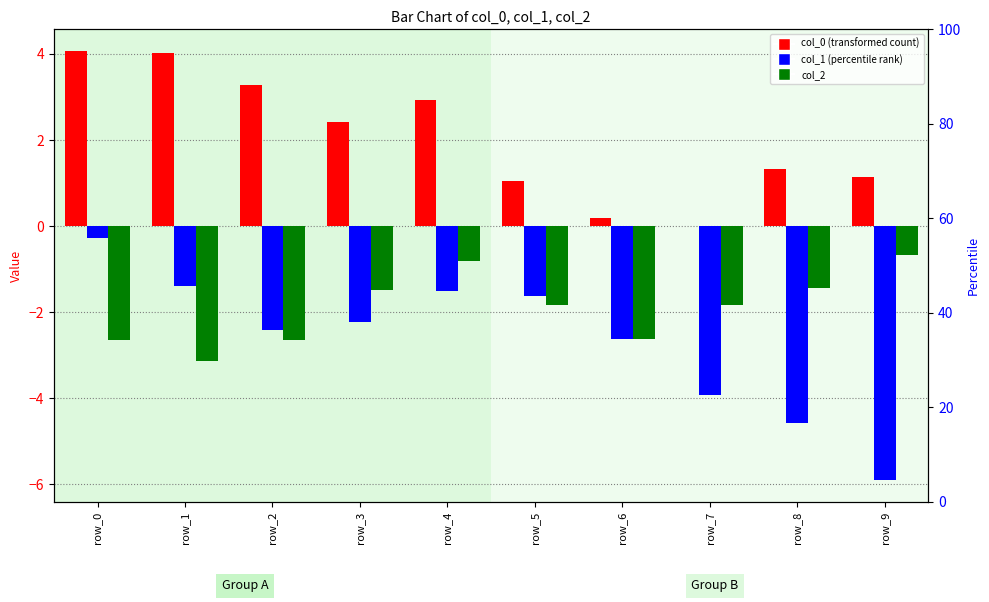

Reading left to right, what are all the values shown in this chart?

col_0: row_0=4.1	row_1=4.0	row_2=3.3	row_3=2.4	row_4=2.9	row_5=1.0	row_6=0.2	row_7=-0.0	row_8=1.3	row_9=1.2
col_1: row_0=-0.3	row_1=-1.4	row_2=-2.4	row_3=-2.2	row_4=-1.5	row_5=-1.6	row_6=-2.6	row_7=-3.9	row_8=-4.6	row_9=-5.9
col_2: row_0=-2.7	row_1=-3.1	row_2=-2.6	row_3=-1.5	row_4=-0.8	row_5=-1.8	row_6=-2.6	row_7=-1.8	row_8=-1.4	row_9=-0.7